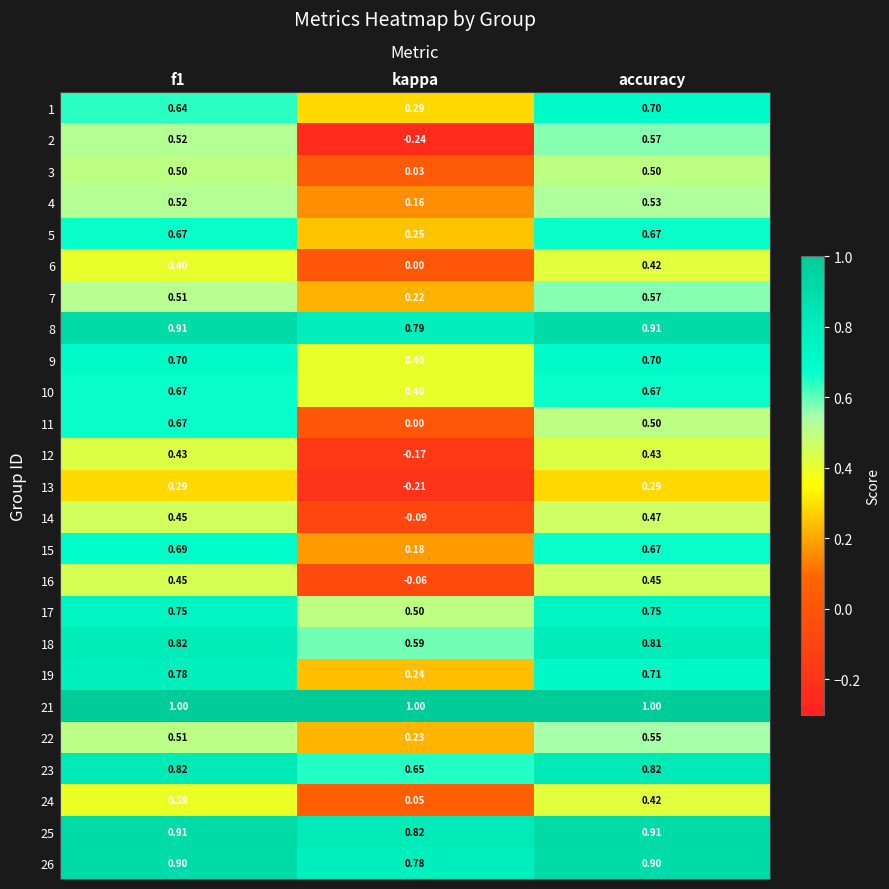

What is the difference between the highest and lowest values at accuracy?

0.7